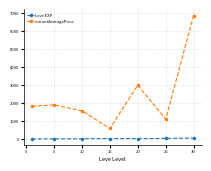

Which series has the largest total across all categories?

currentAveragePrice